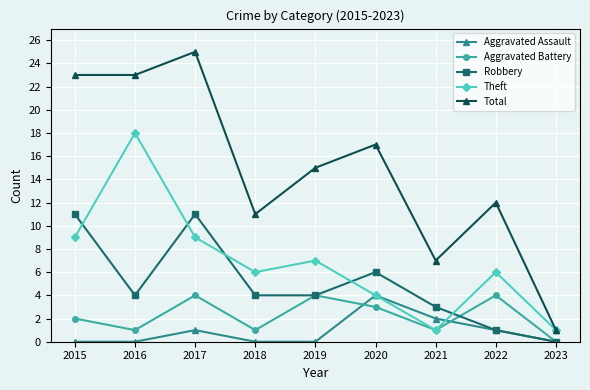

Which series has the widest spread of values?

Total